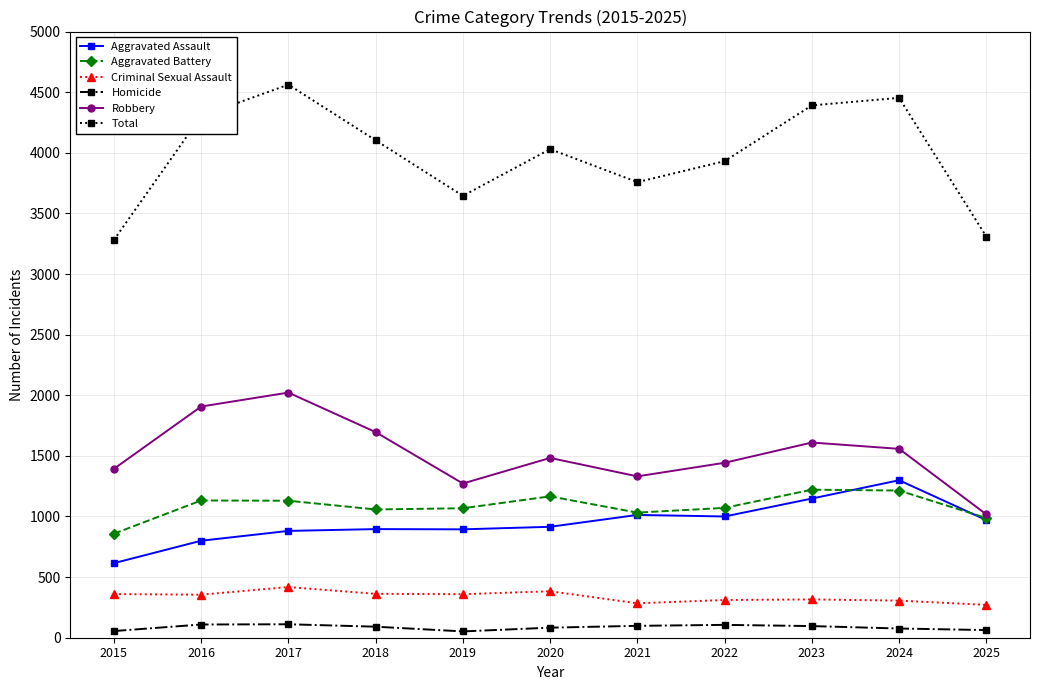

Which label corresponds to the largest value in the chart?

2017